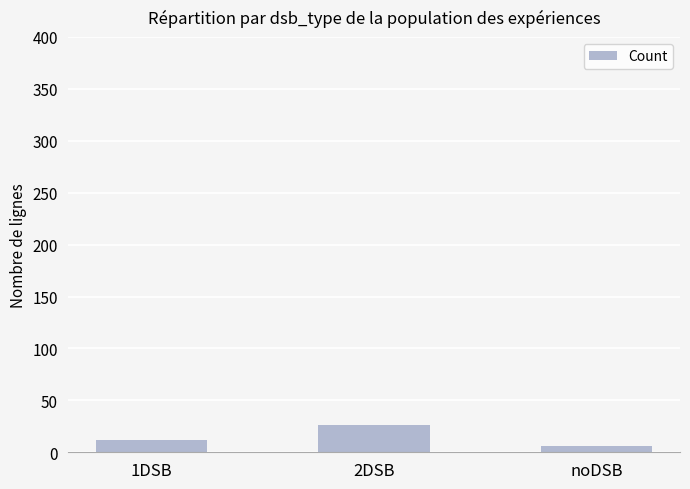

Is it true that the value at 1DSB is 12?

True